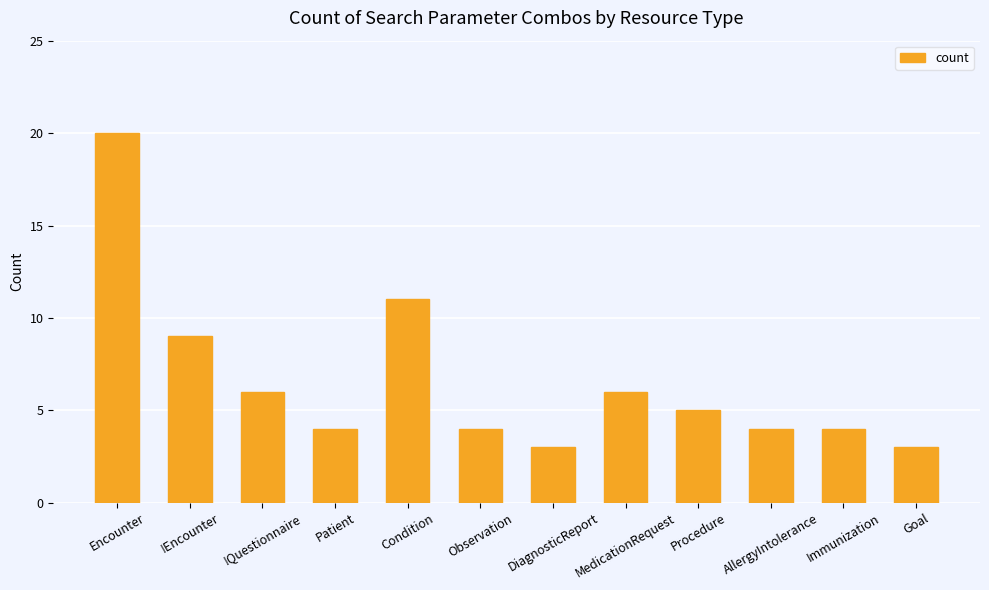

What is the difference between the values at !Encounter and Immunization?

5